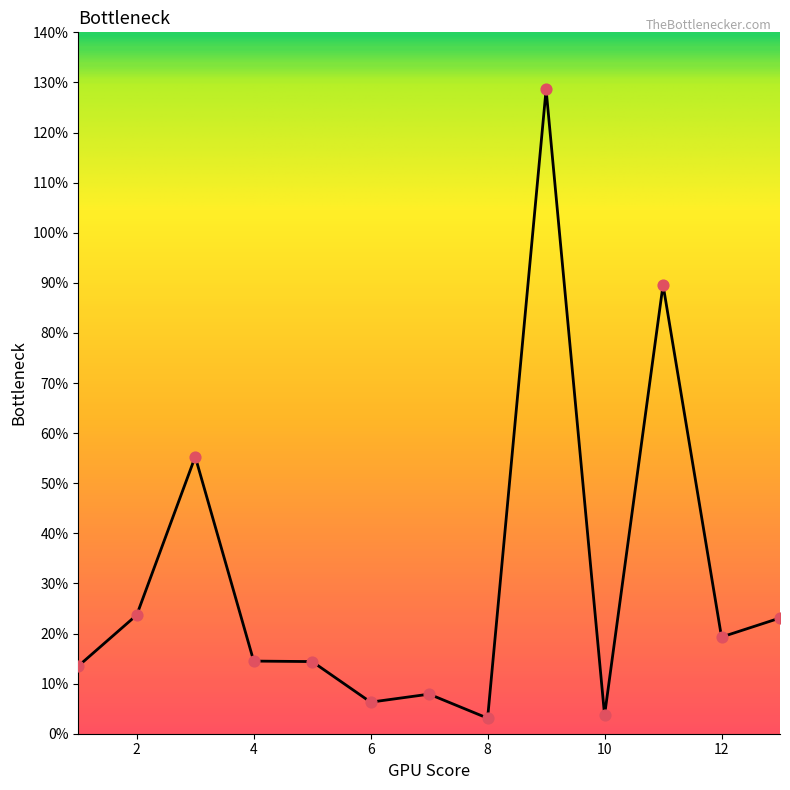

What is the smallest value displayed?

3.1